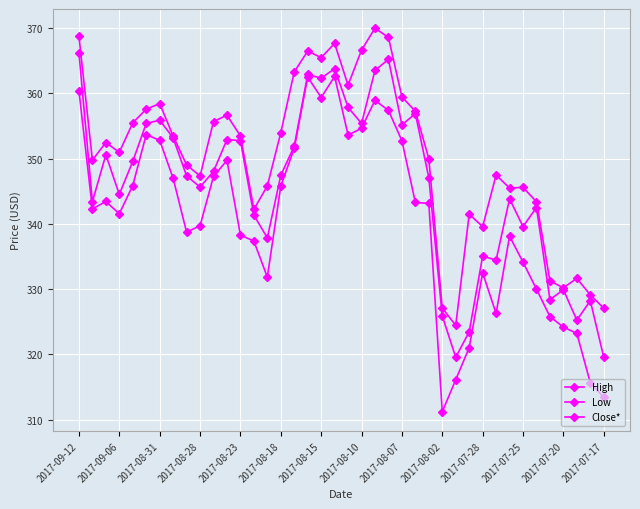

Count the number of categories in the chart.

40